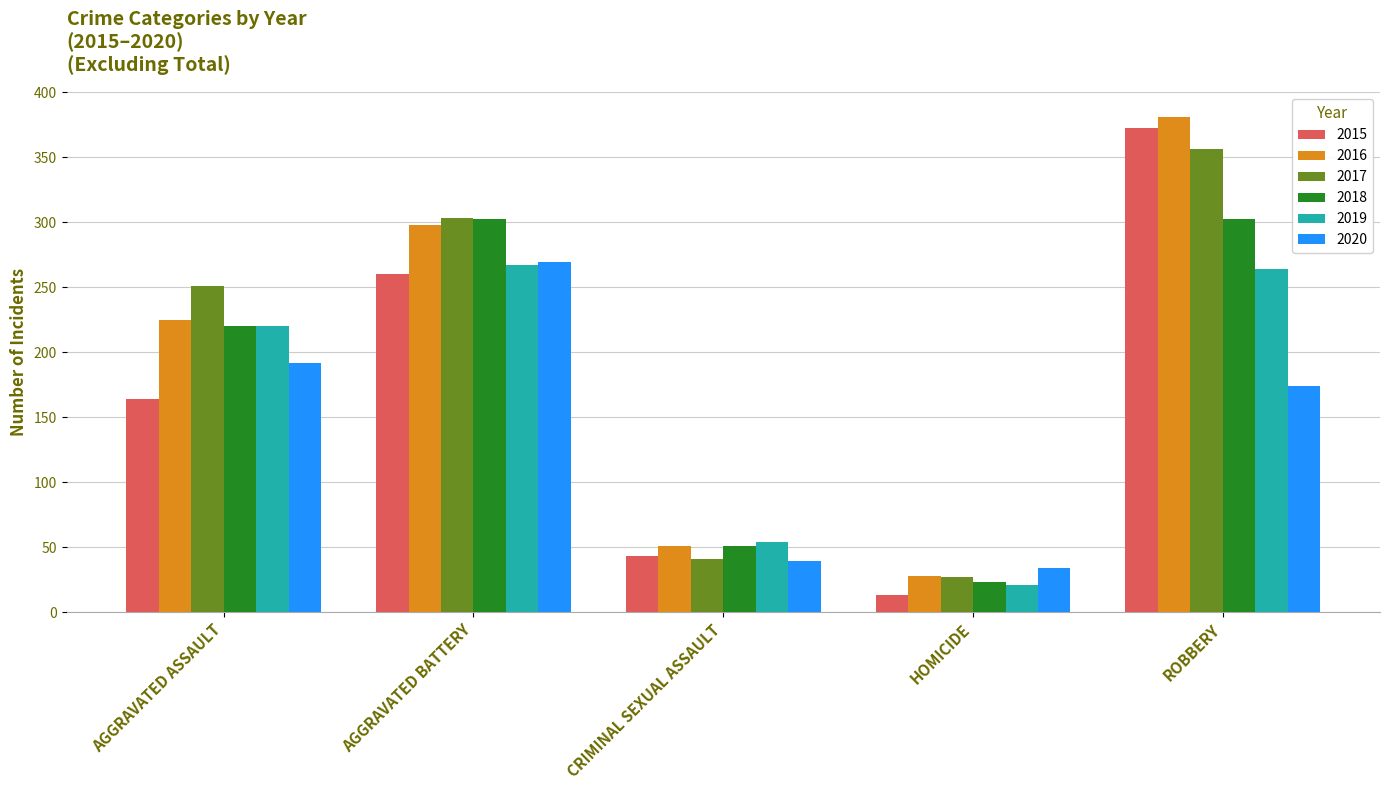

What is the spread (max minus min) of values at HOMICIDE?

21